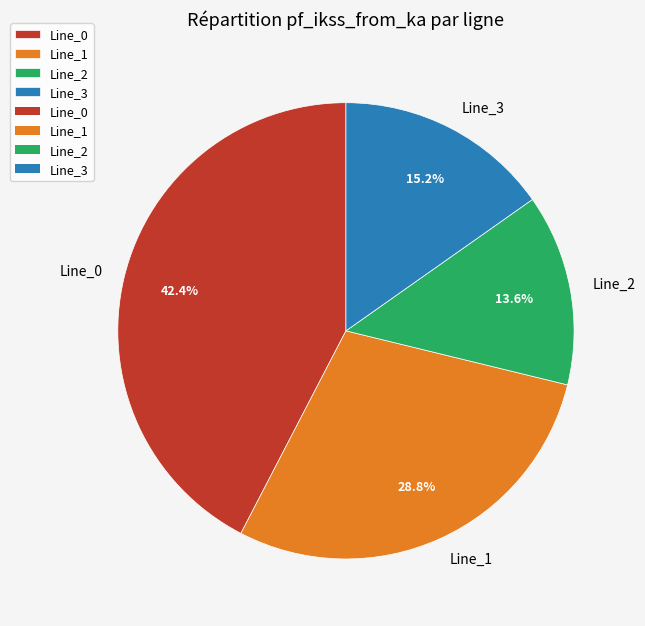

Is there any slice that represents more than half of the pie?

No